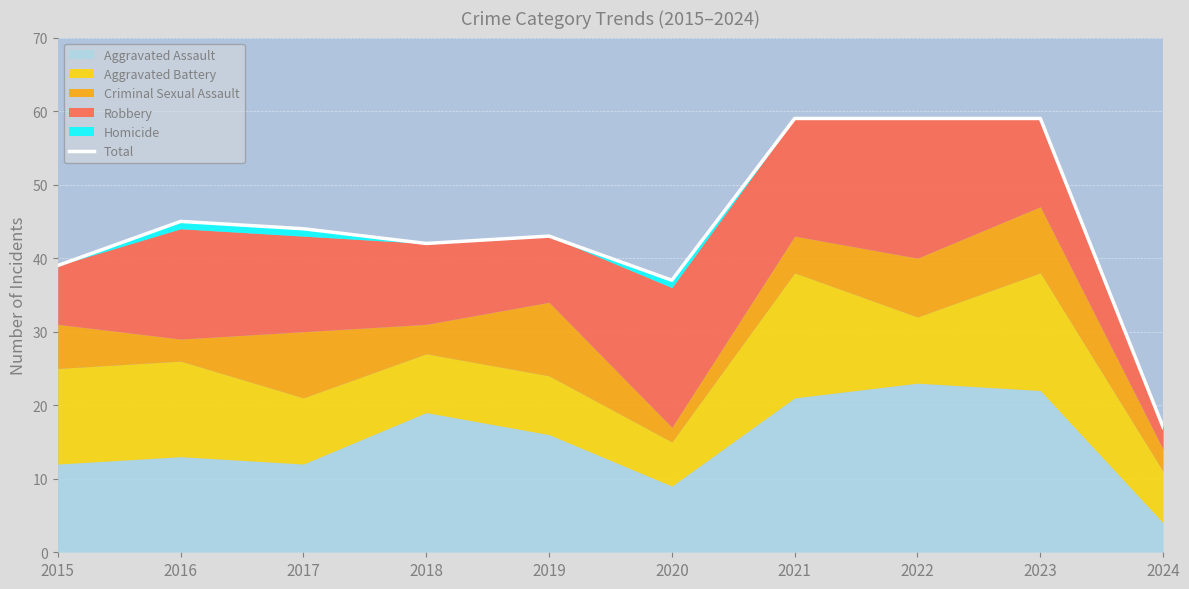

Where is the first local minimum?

2018